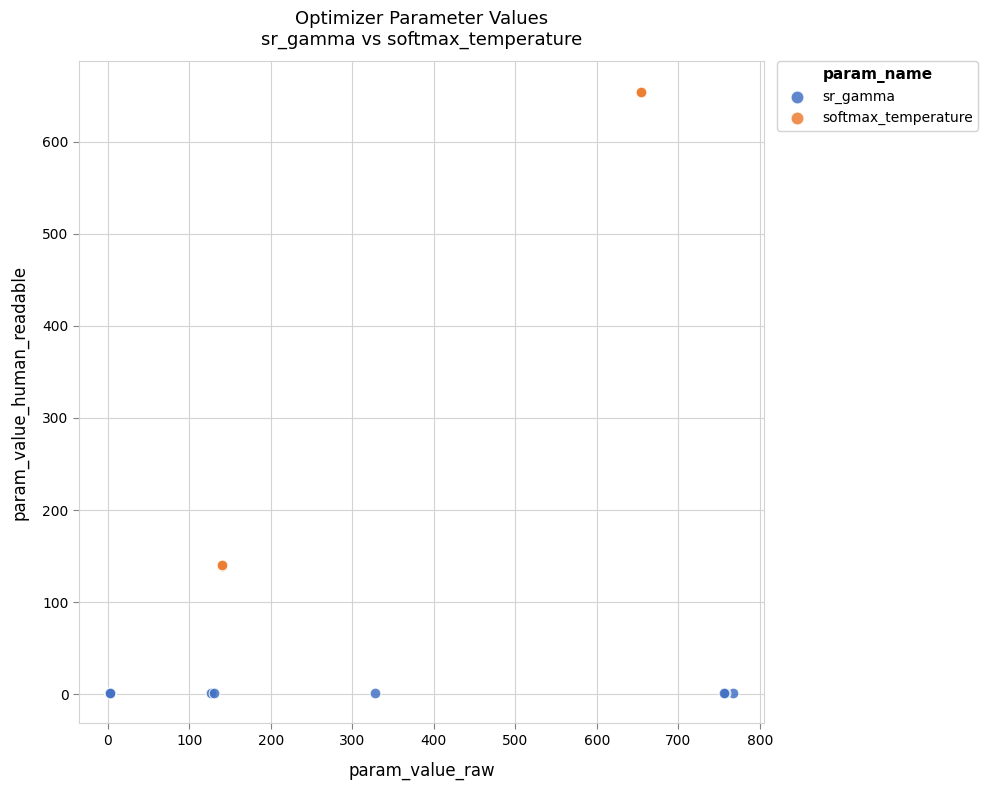

Which series has the largest Y range (max minus min)?

softmax_temperature